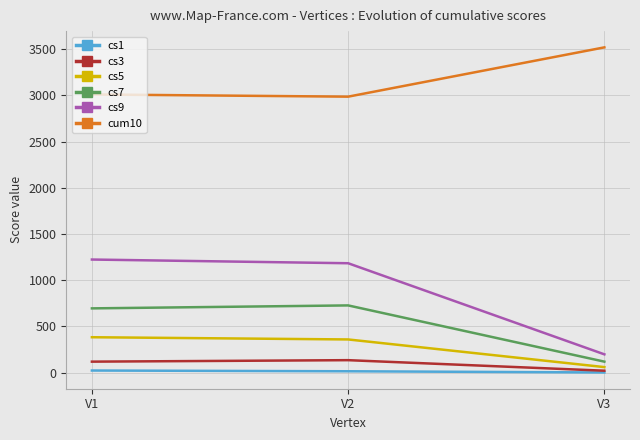

List the series in order of their peak value, lowest first.

cs1, cs3, cs5, cs7, cs9, cum10